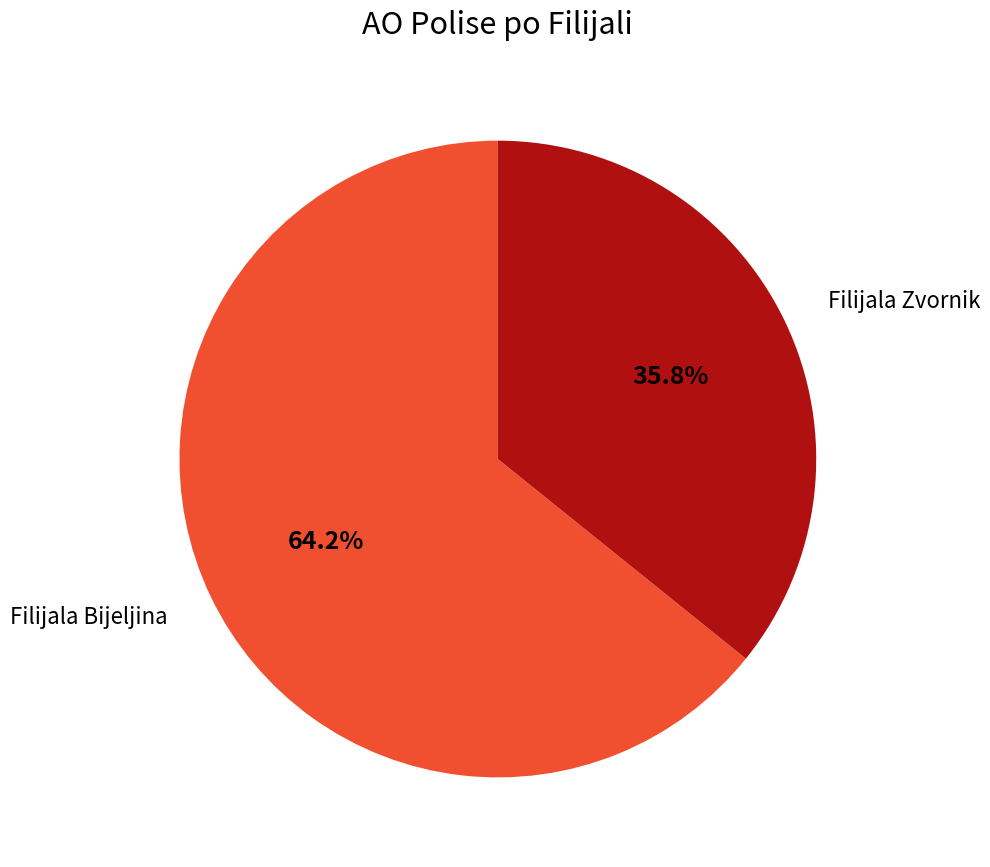

Is there a majority slice in this chart?

Yes